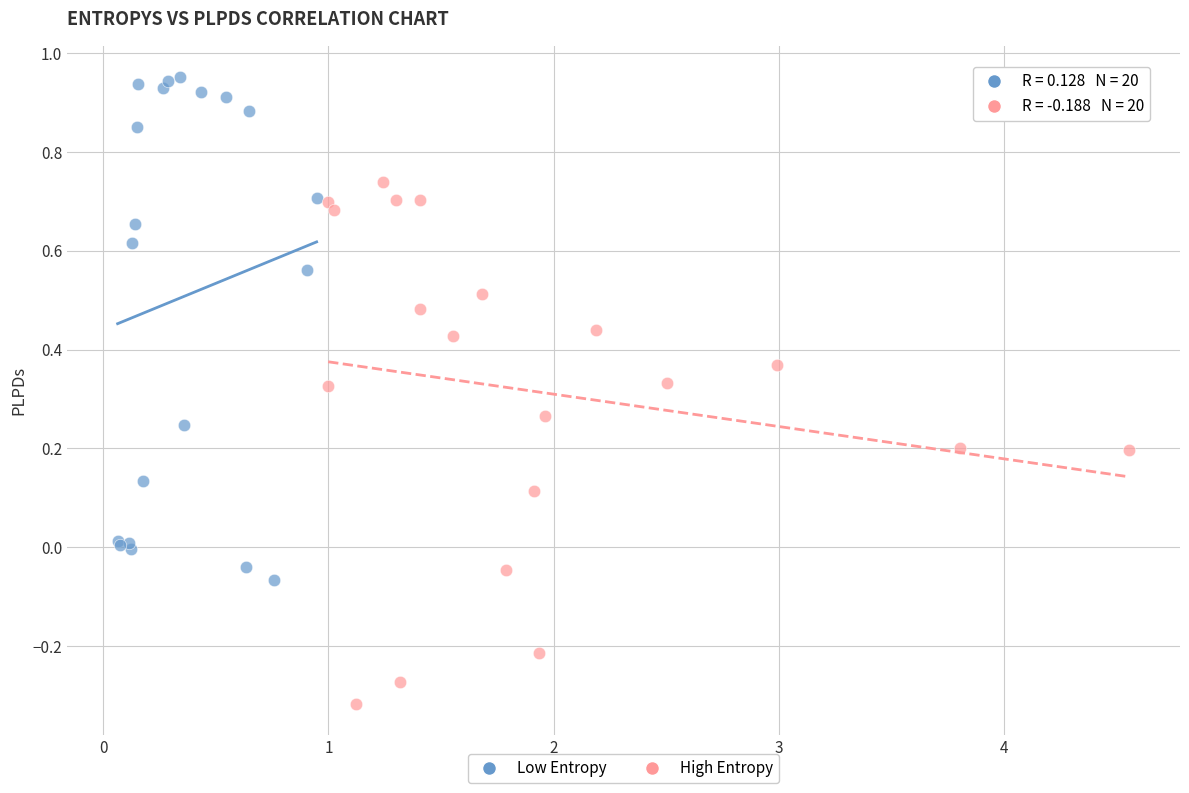

Which series contains the highest Y value?

Low Entropy